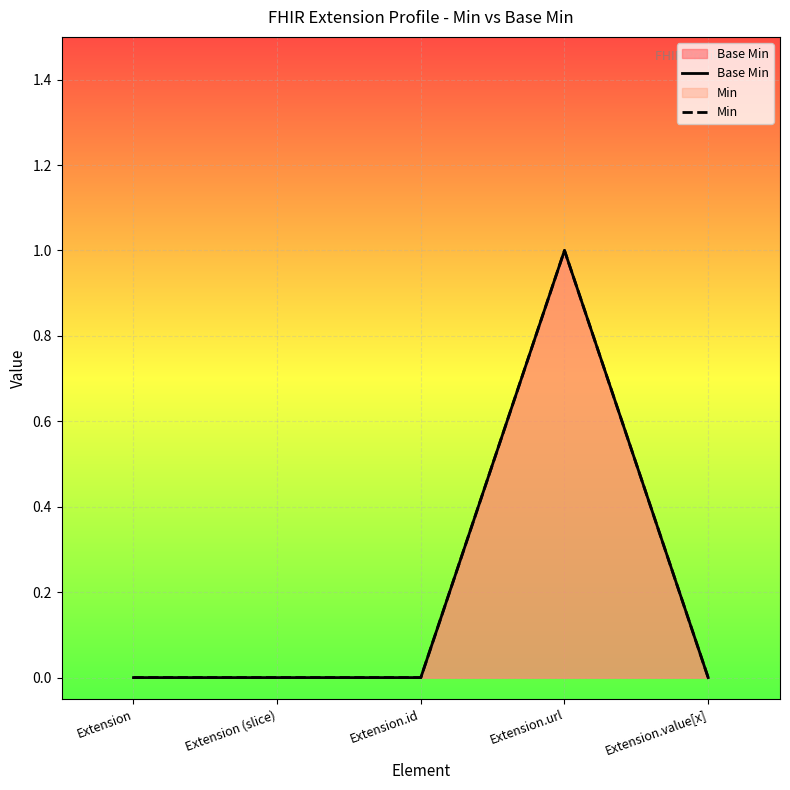

What is the label of the 2nd point from the right?

Extension.url